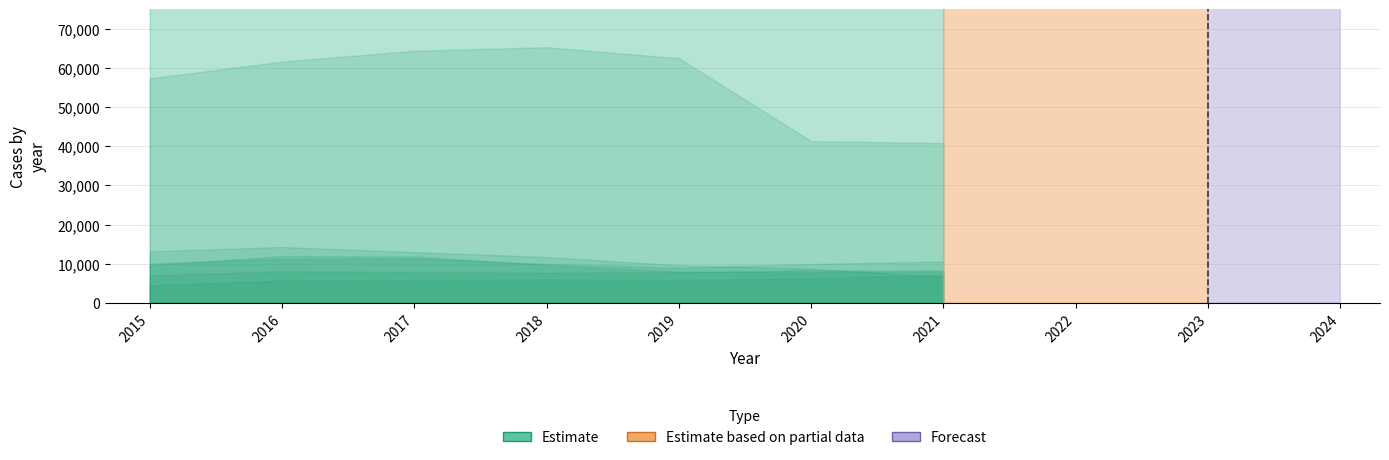

Rank the series at 2021 from lowest to highest value.

Burglary, Aggravated Assault, Robbery, Aggravated Battery, Motor Vehicle Theft, Theft